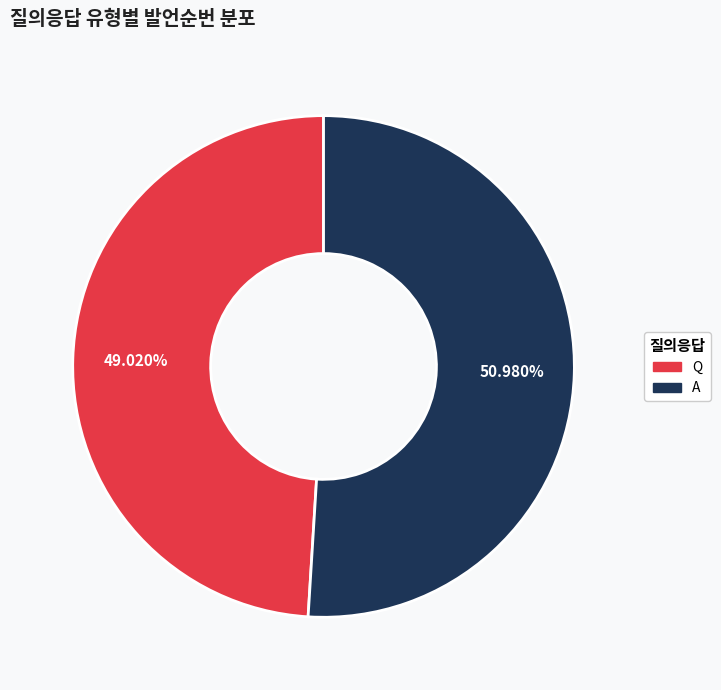

How many segments does this pie chart have?

2